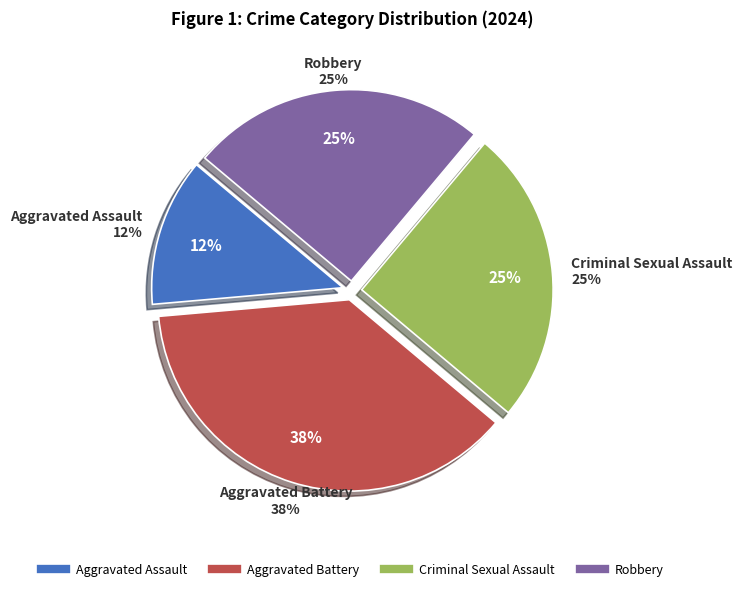

To the nearest percent, what is the combined percentage of Criminal Sexual Assault and Aggravated Assault?

38%